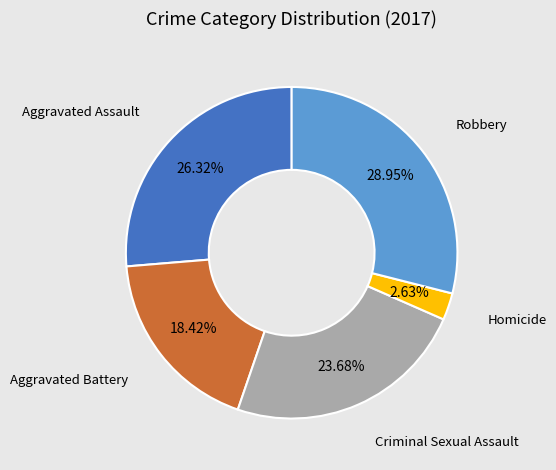

Is there a majority slice in this chart?

No